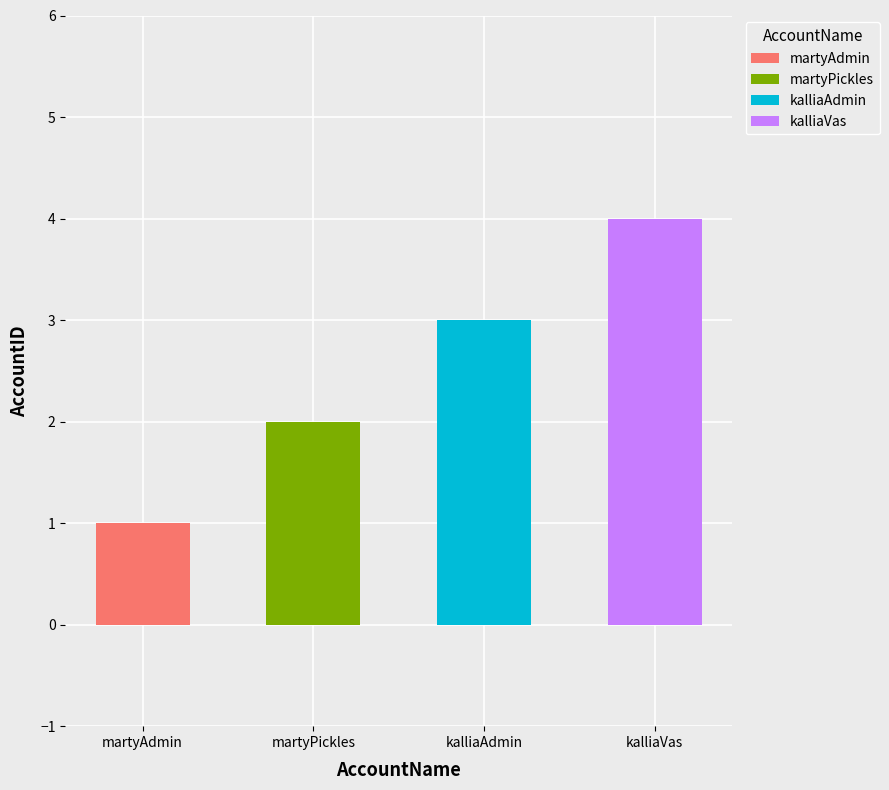

What is the ratio of the value at kalliaAdmin to the value at kalliaVas?

0.8